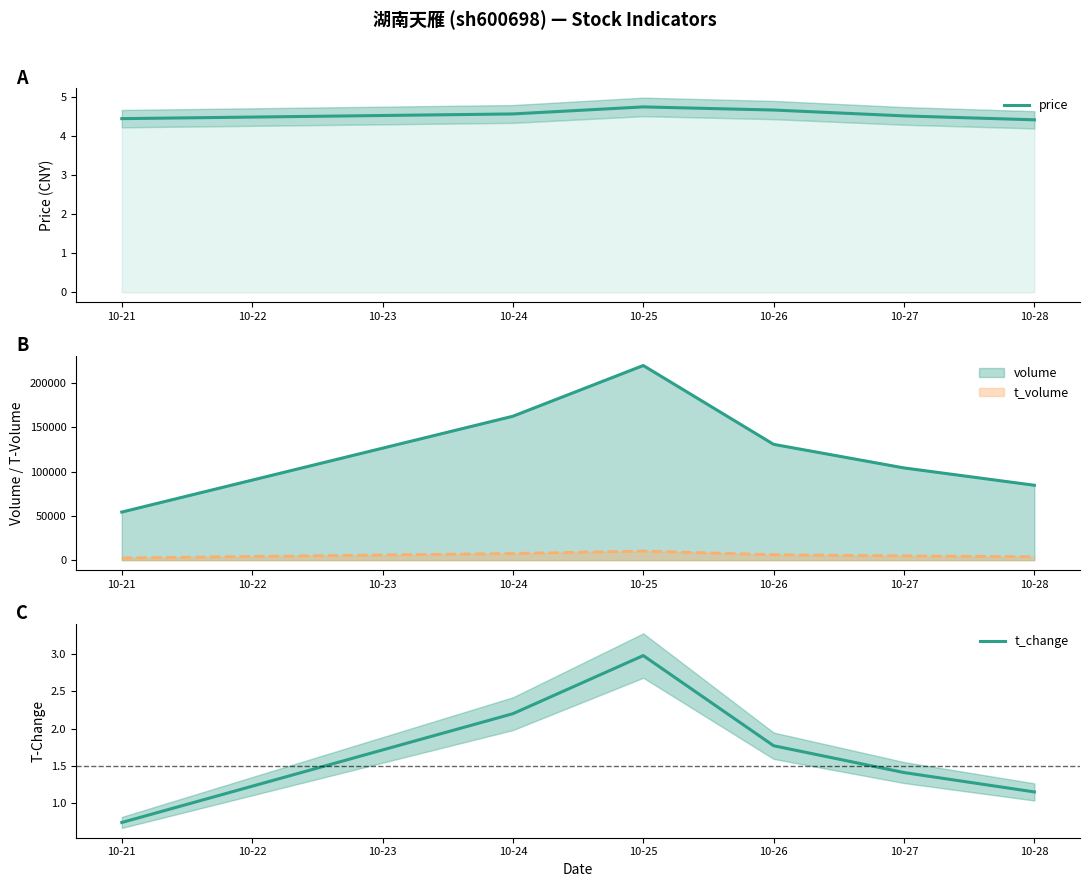

How many values in the t_change series are below 1?

1